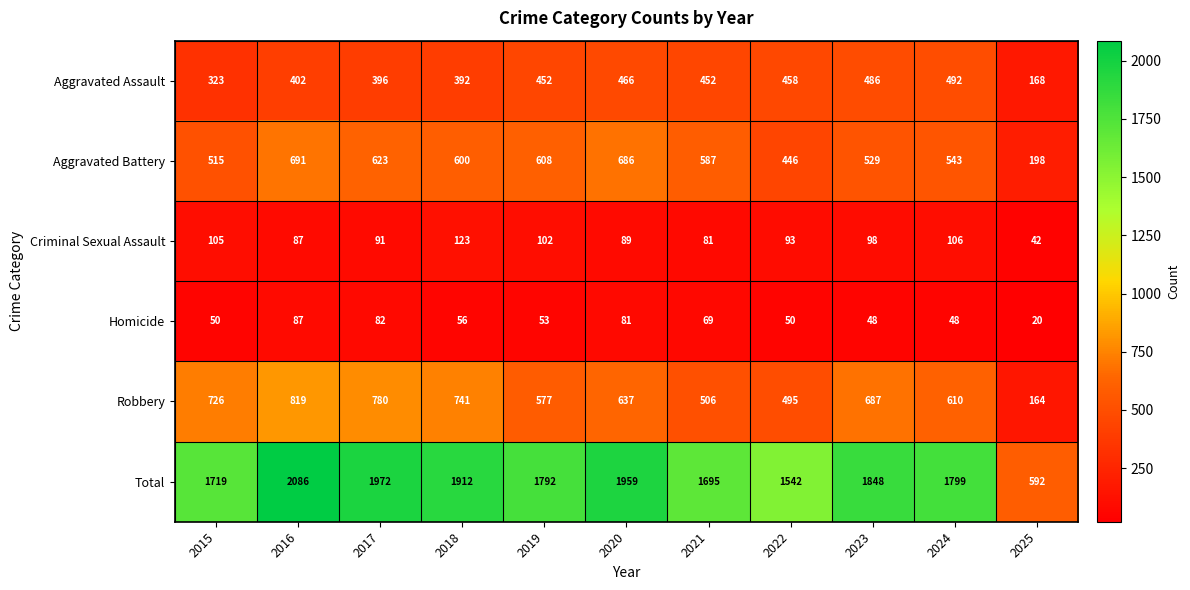

At which category is the sum across all series the highest?

2016